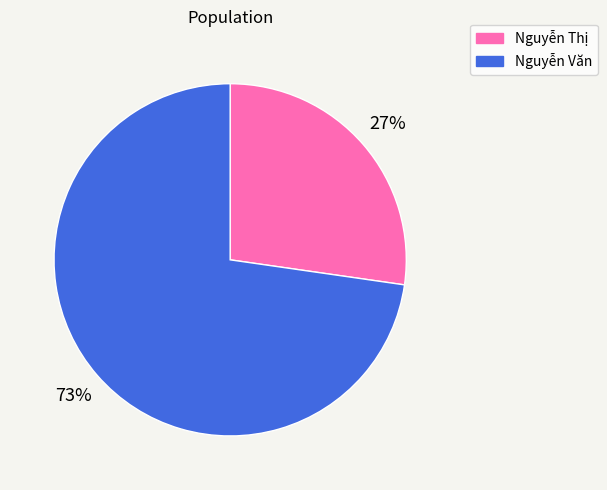

Does Nguyễn Văn represent more than half of the total?

Yes